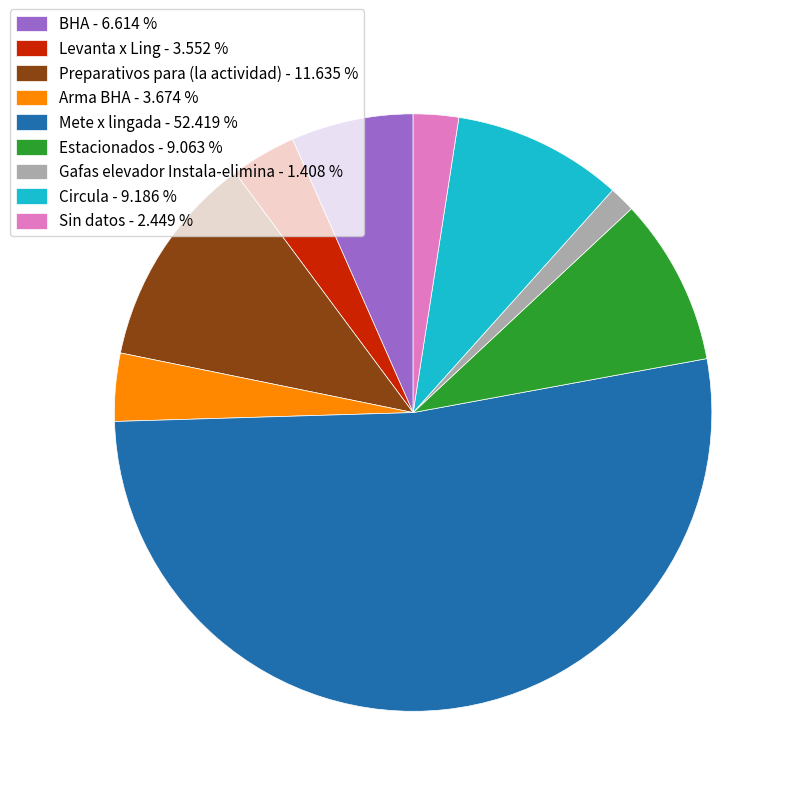

The Arma BHA slice represents 11% of the pie. True or false?

False